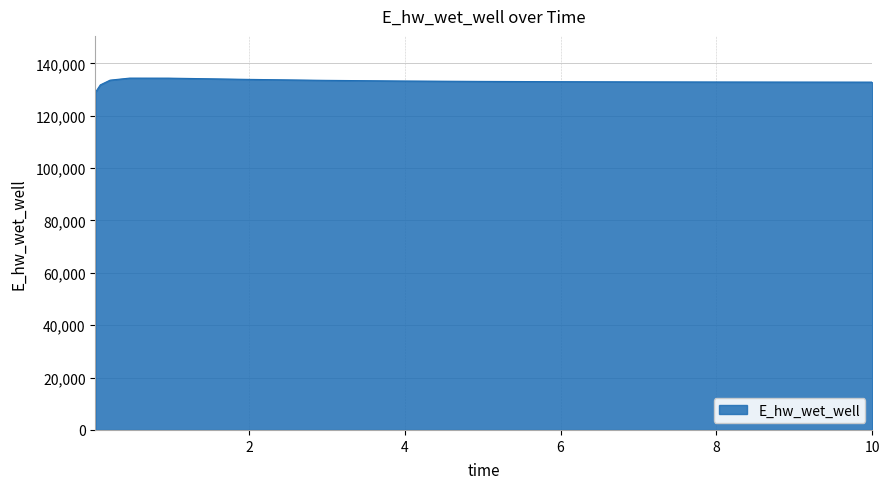

What is the maximum value shown in the chart?

134367.5